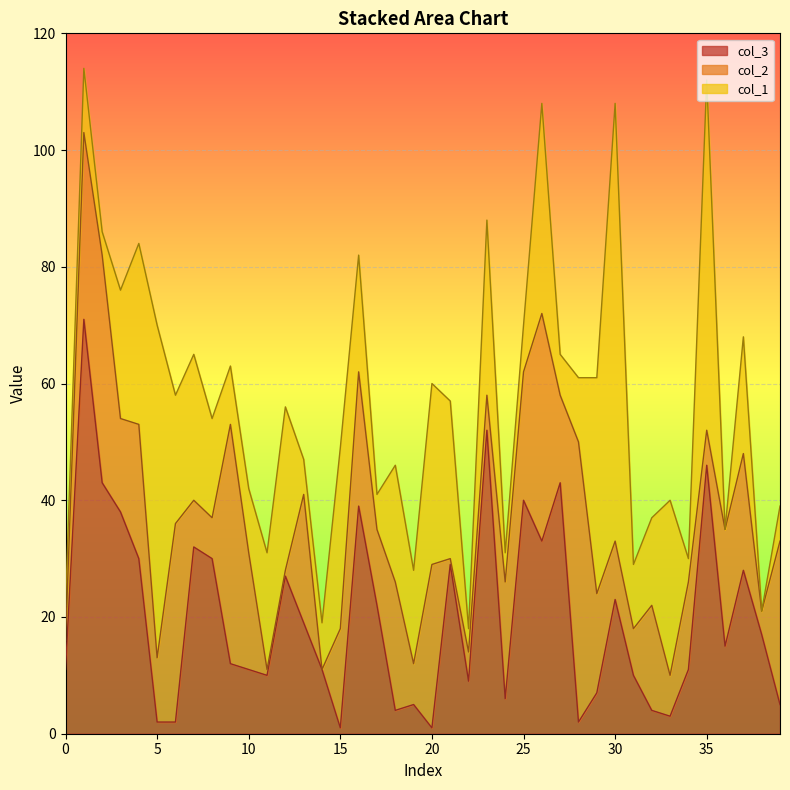

Count the number of categories in the chart.

40